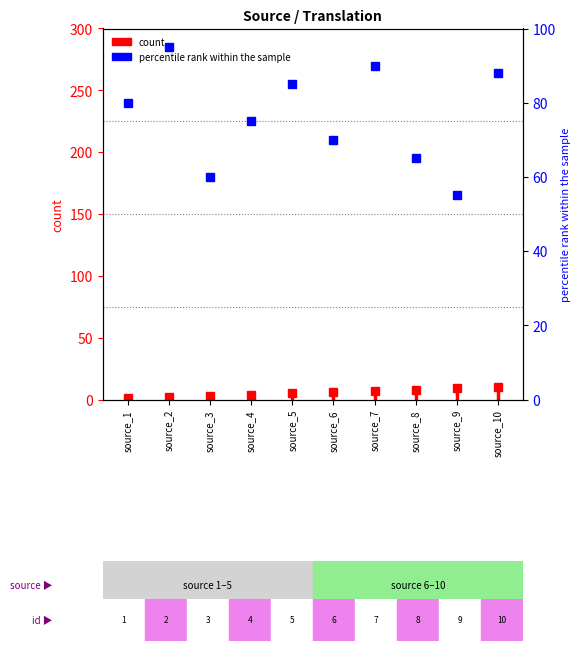

Which has a higher value, source_1 or source_1?

source_1